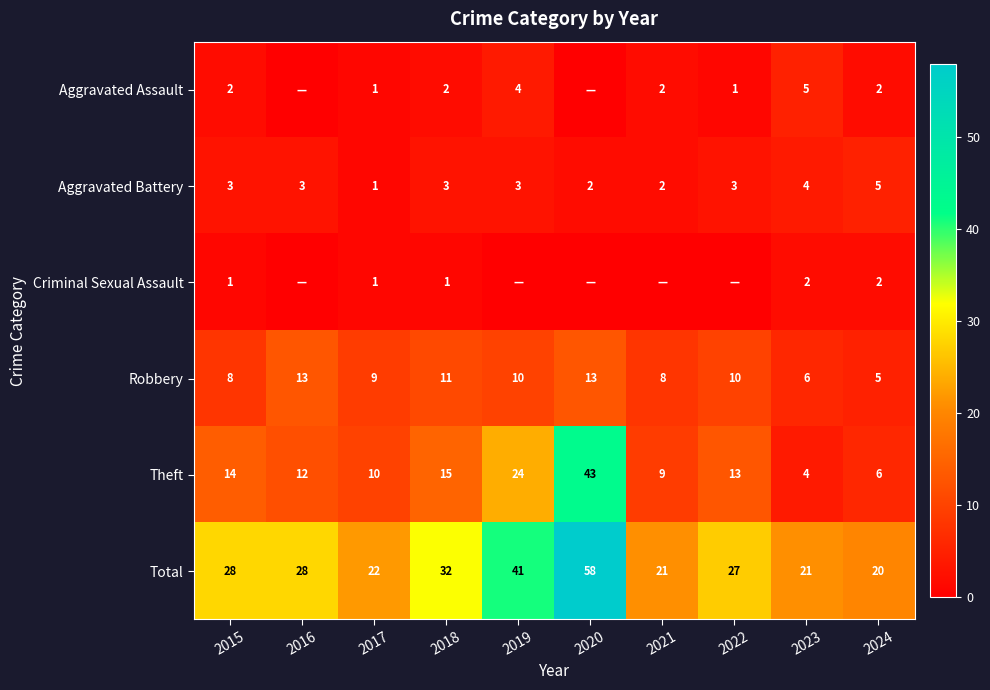

At which label does Theft first exceed 13?

2015